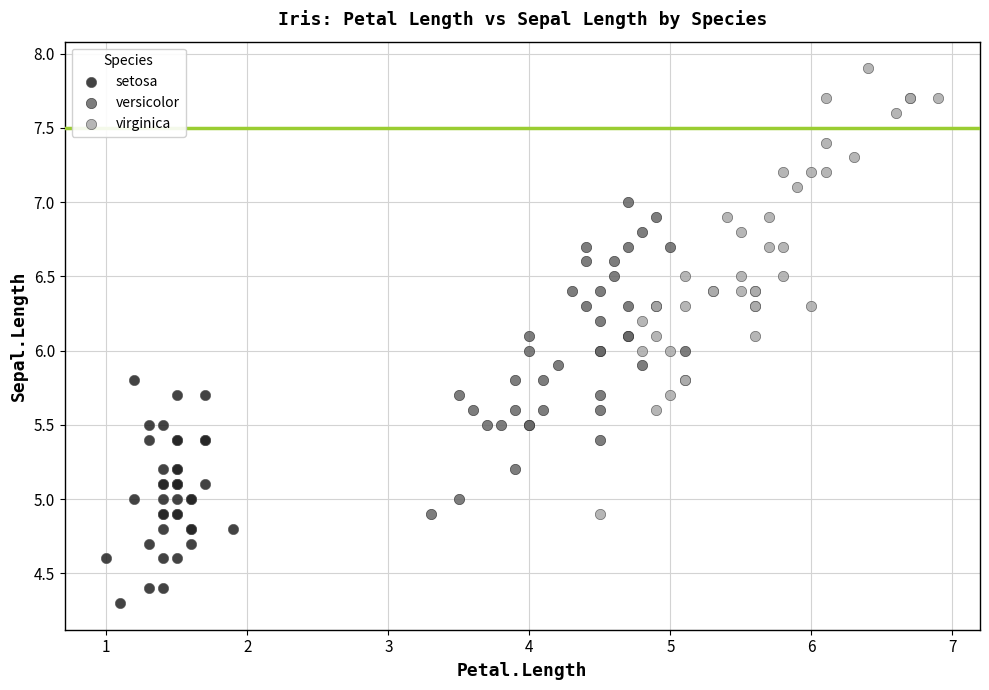

Which series reaches the minimum Y coordinate?

setosa